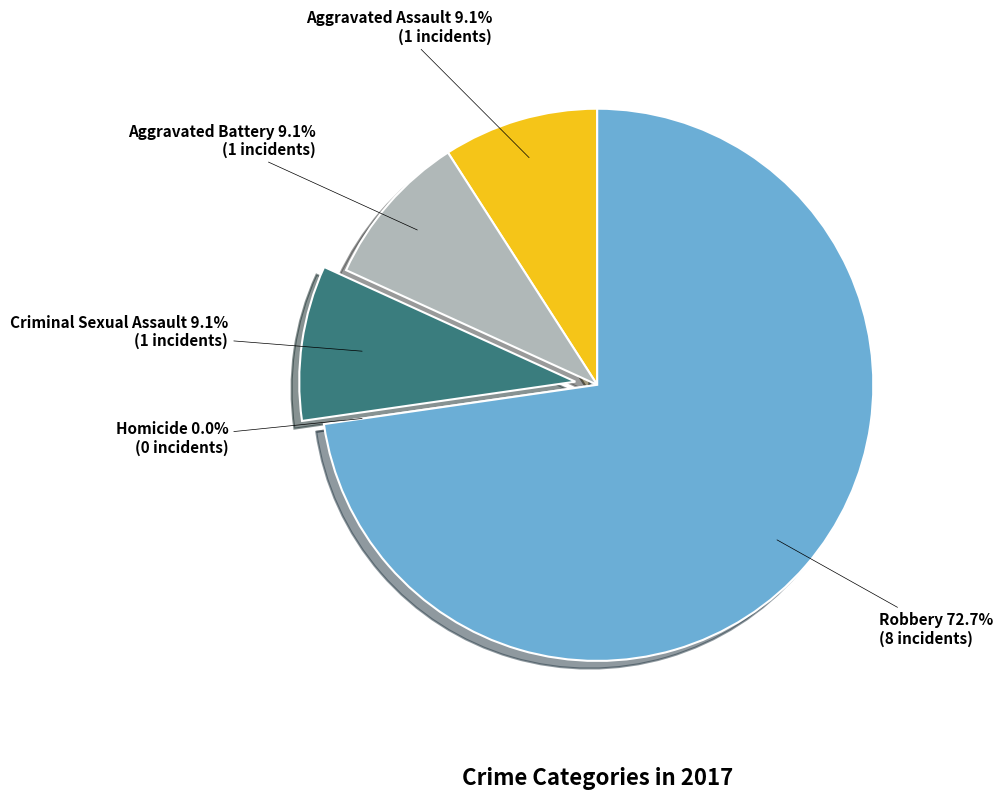

To the nearest percent, what is the combined percentage of Aggravated Battery and Criminal Sexual Assault?

18%